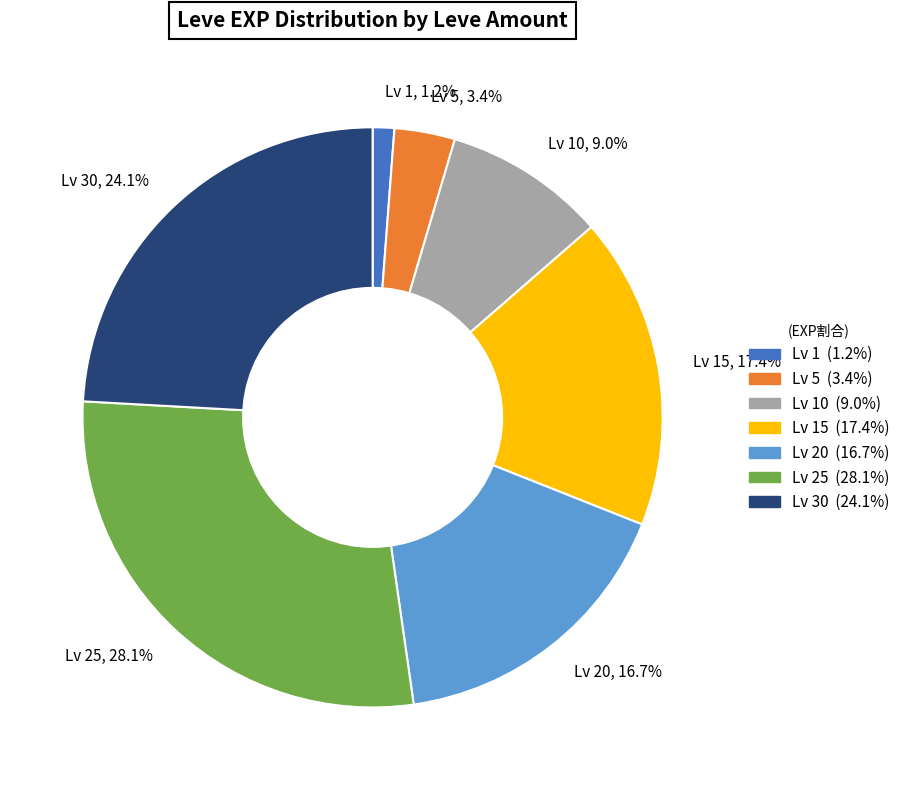

Count the number of slices in the pie.

7